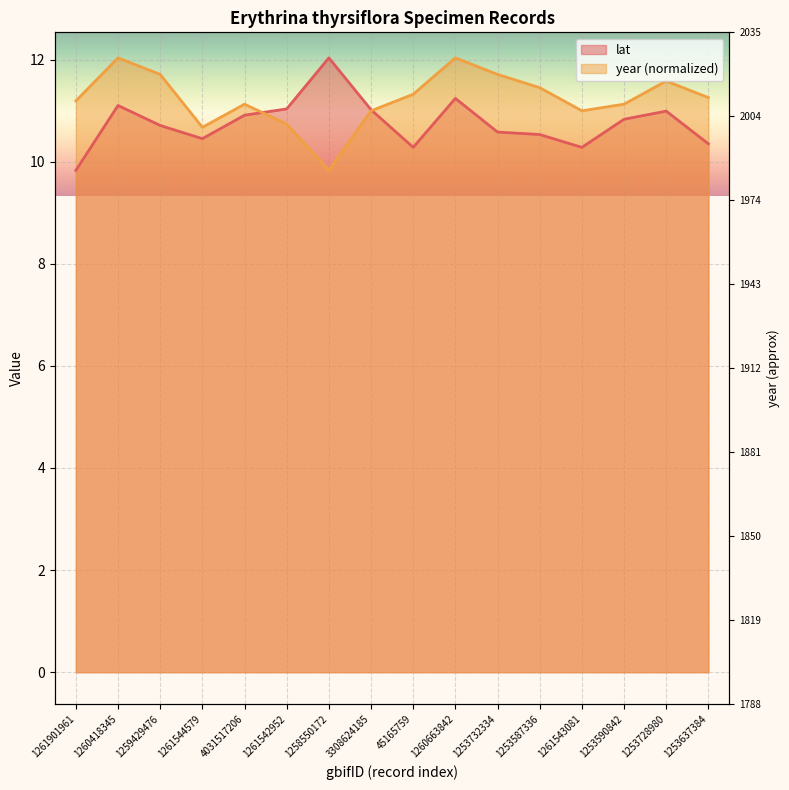

At which category does year reach its first local valley?

1261544579